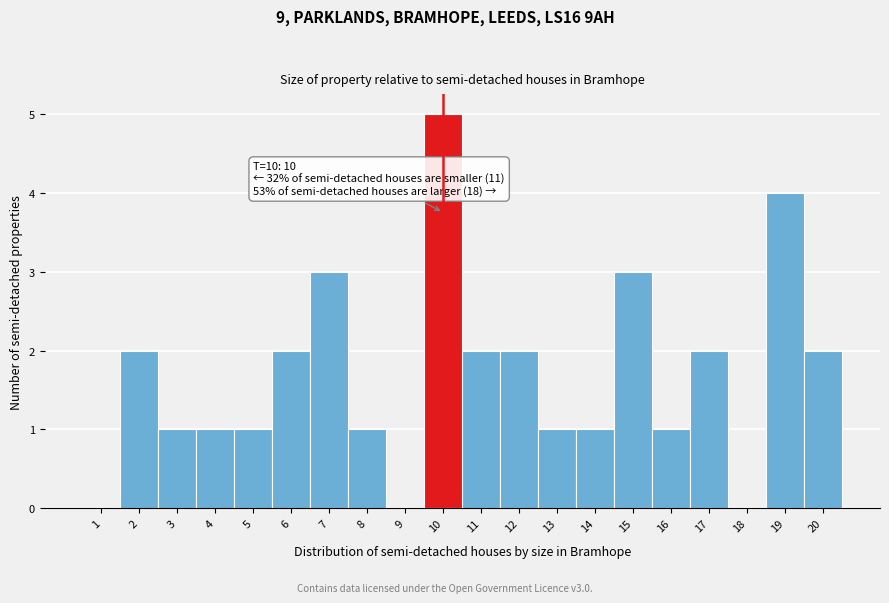

Which range on the x-axis has the tallest bar?

9.5 to 10.5